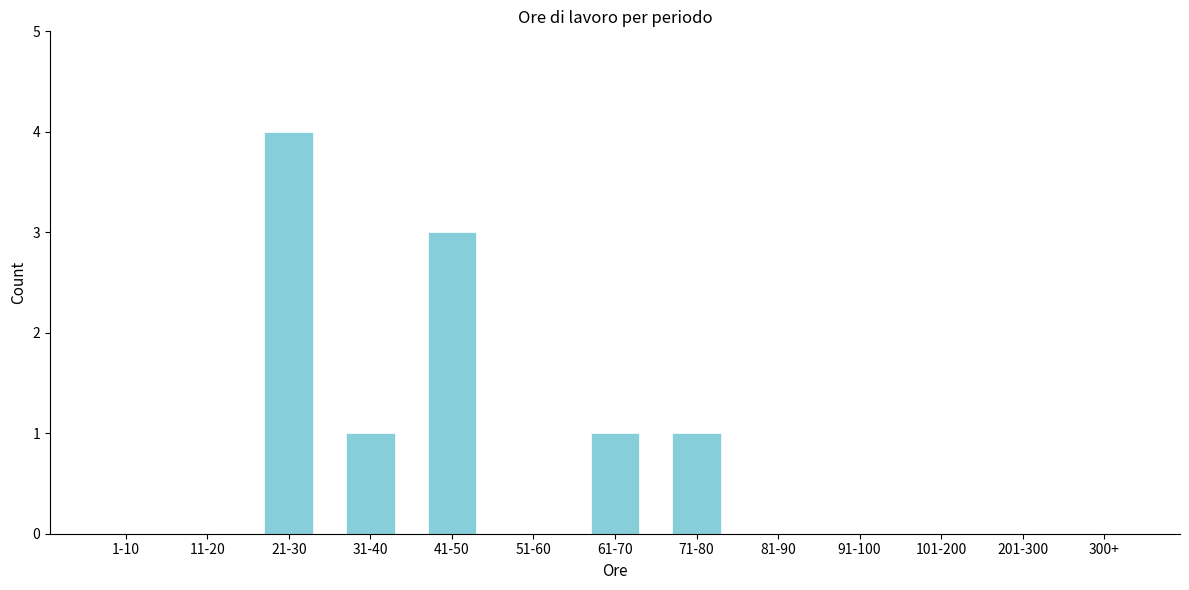

Reading left to right, transcribe all the data shown in this chart.

1-10=0	11-20=0	21-30=4	31-40=1	41-50=3	51-60=0	61-70=1	71-80=1	81-90=0	91-100=0	101-200=0	201-300=0	300+=0